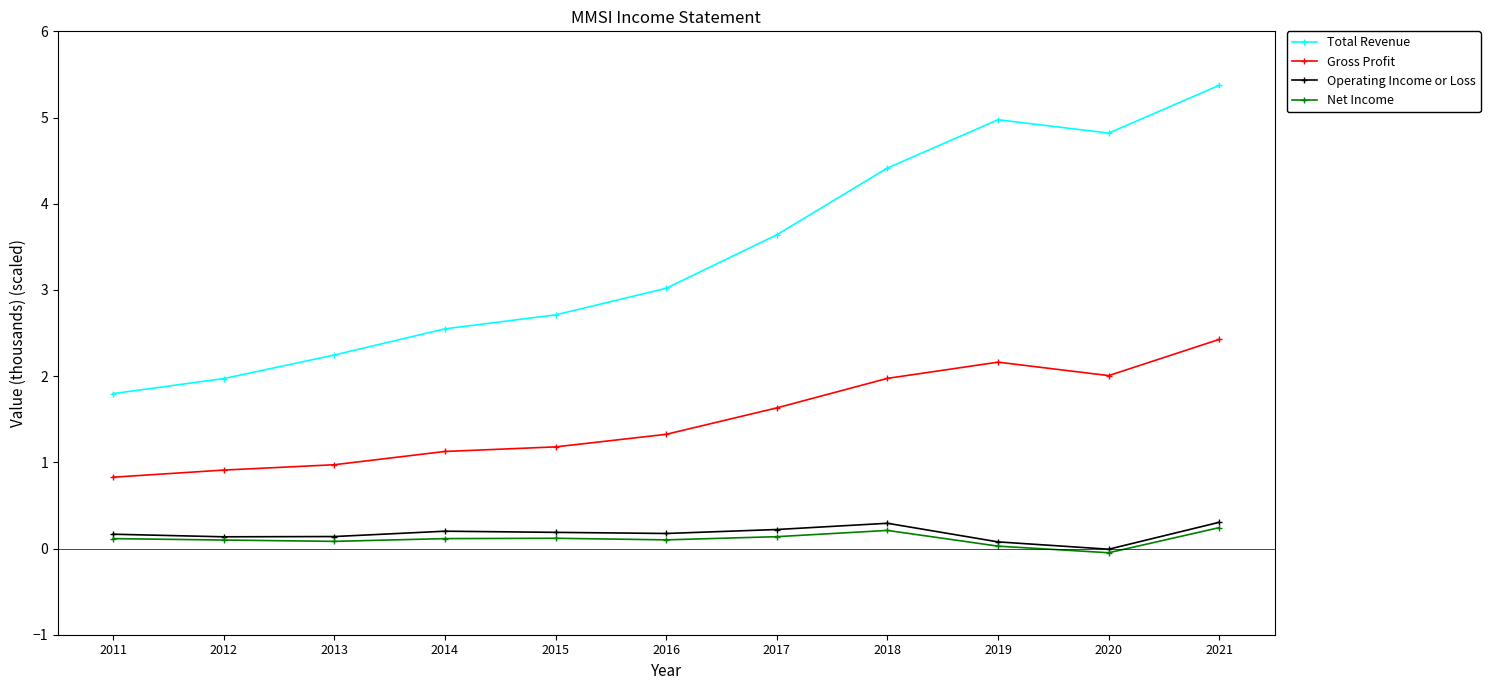

What are all the series names shown in the legend?

Total Revenue, Gross Profit, Operating Income or Loss, Net Income